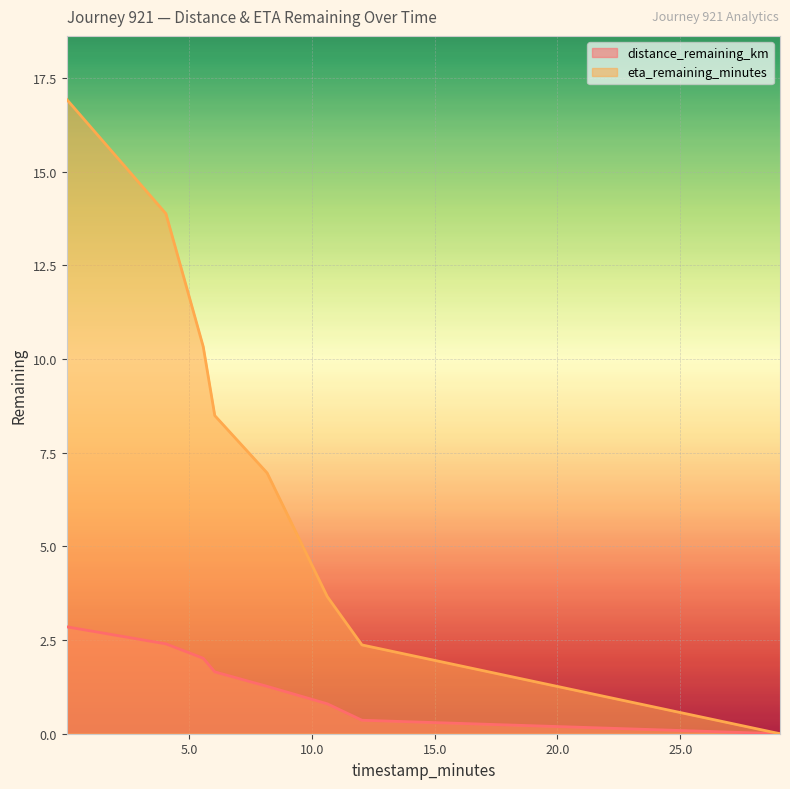

What is the difference between the highest and lowest values at 12.04?

2.0